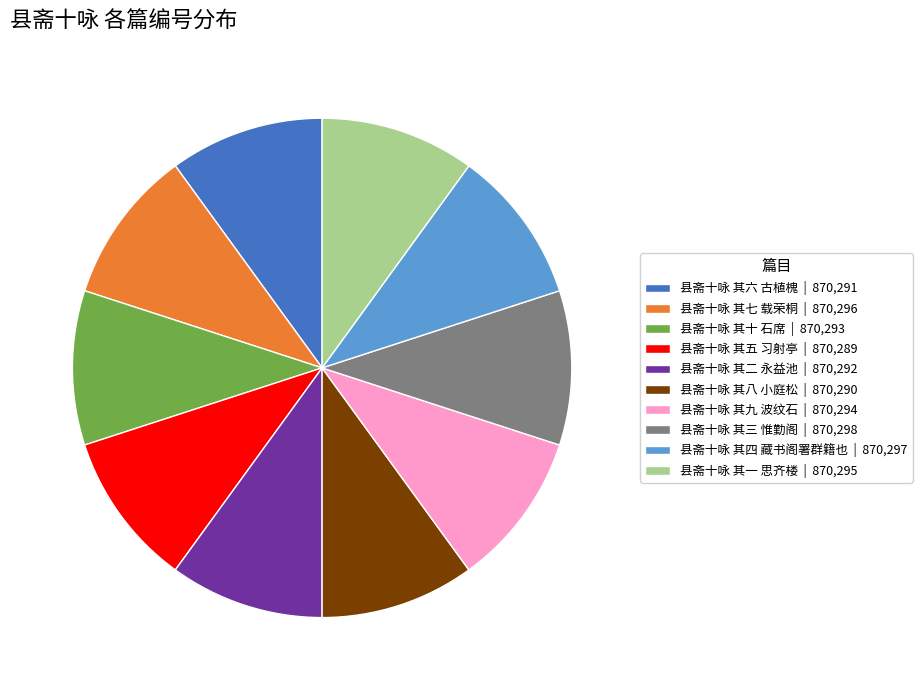

Count the number of slices in the pie.

10